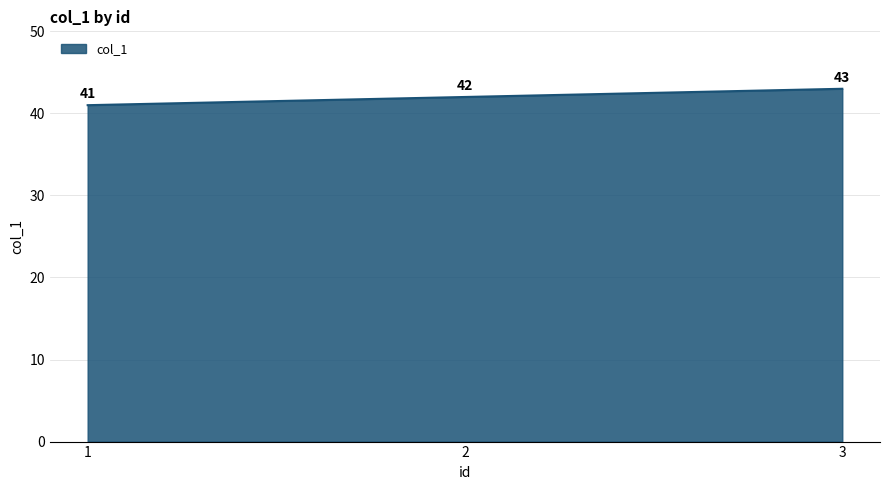

Rank the categories by value from highest to lowest.

3, 2, 1